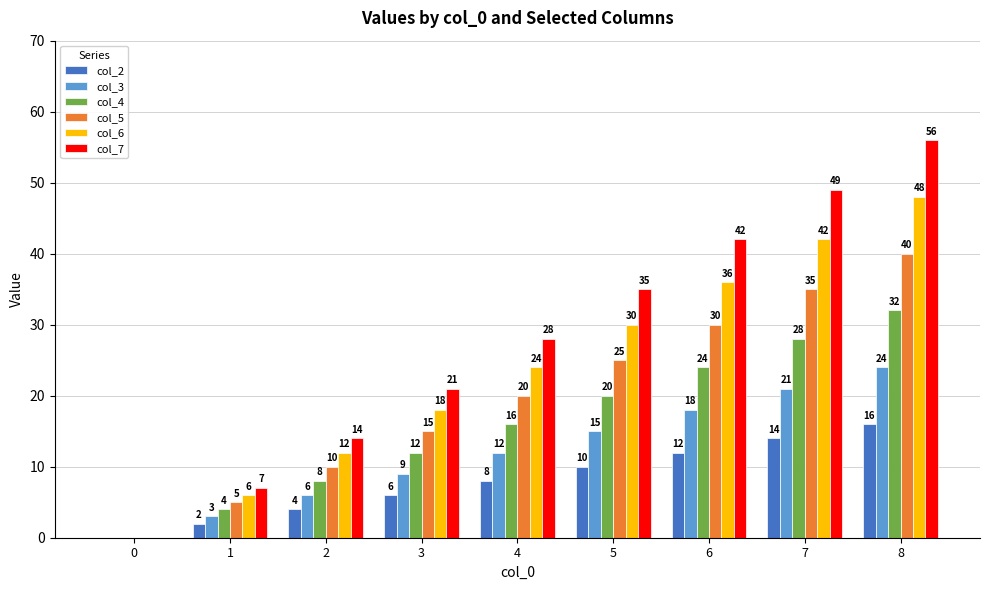

What is the difference between the col_3 values at 6 and 2?

12